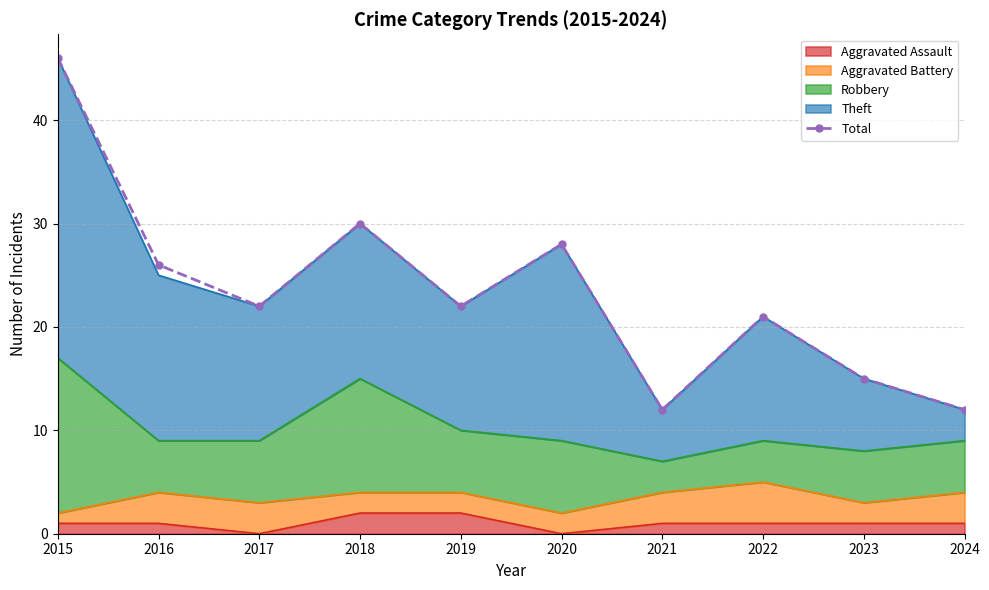

True or false: the data shows 19 at 2020.

False